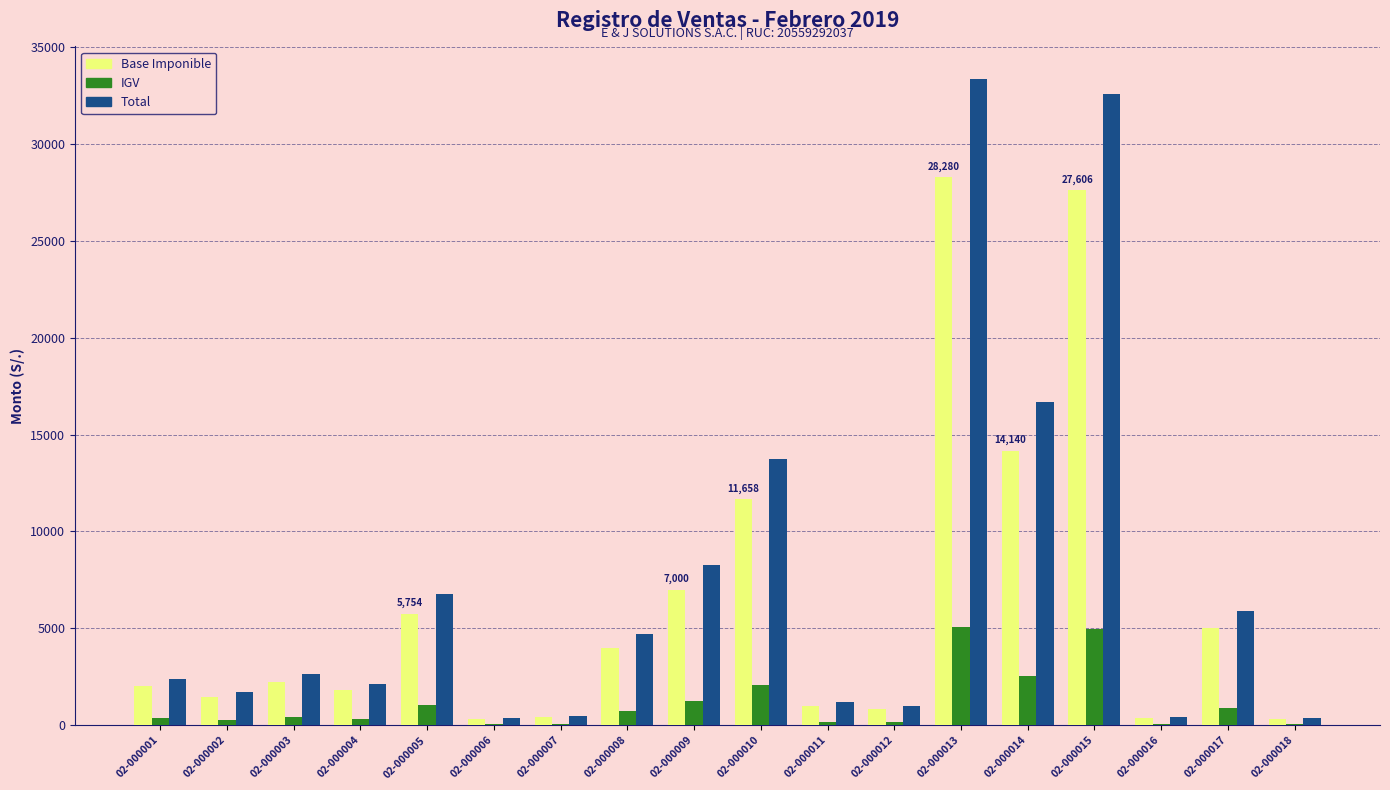

Which series changed the most between 02-000013 and 02-000018?

Total